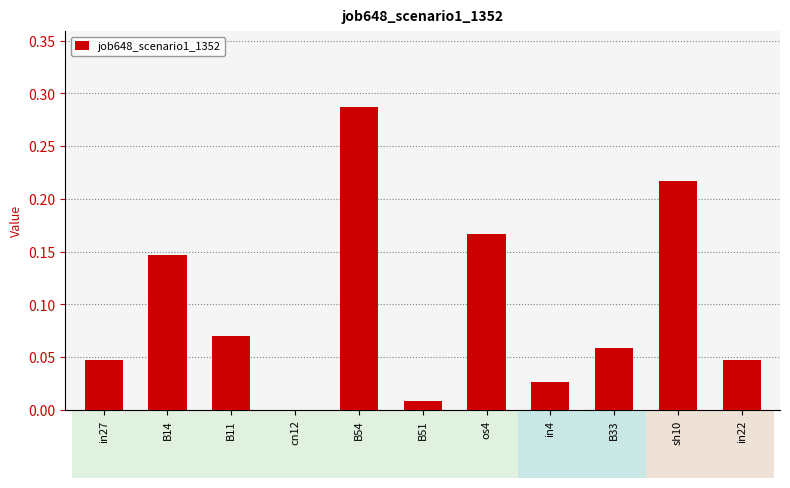

Which label corresponds to the largest value in the chart?

B54